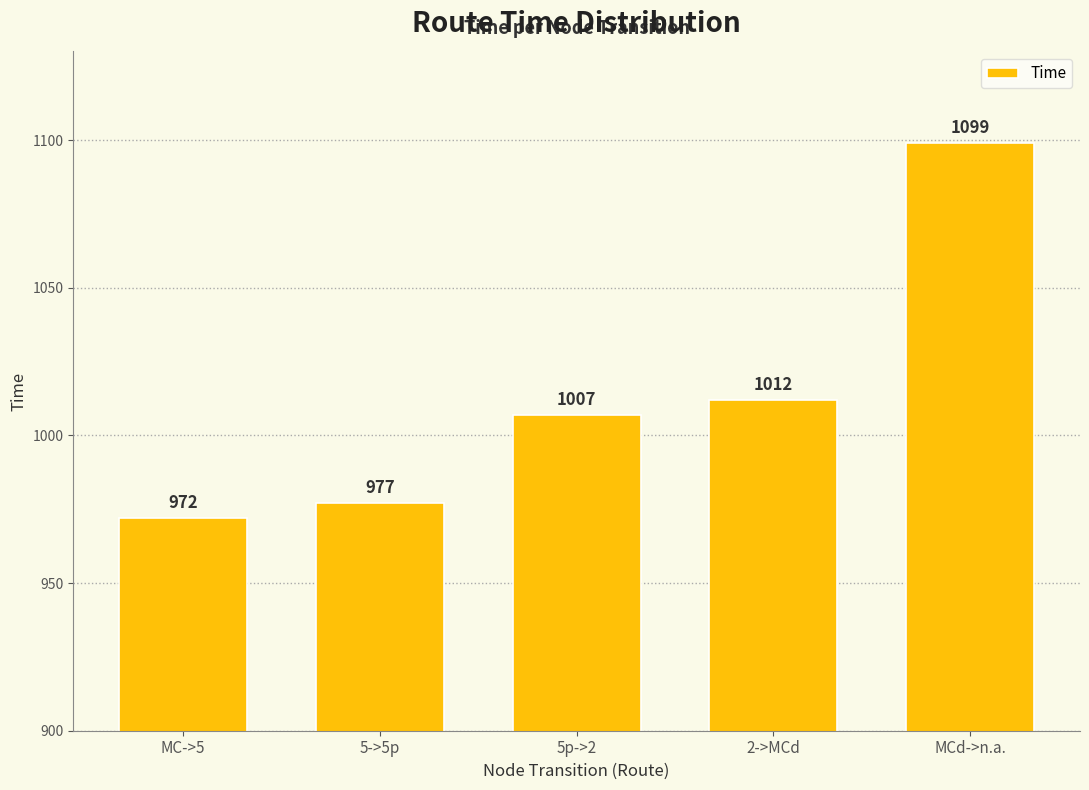

List the labels in order of value, largest first.

MCd->n.a., 2->MCd, 5p->2, 5->5p, MC->5